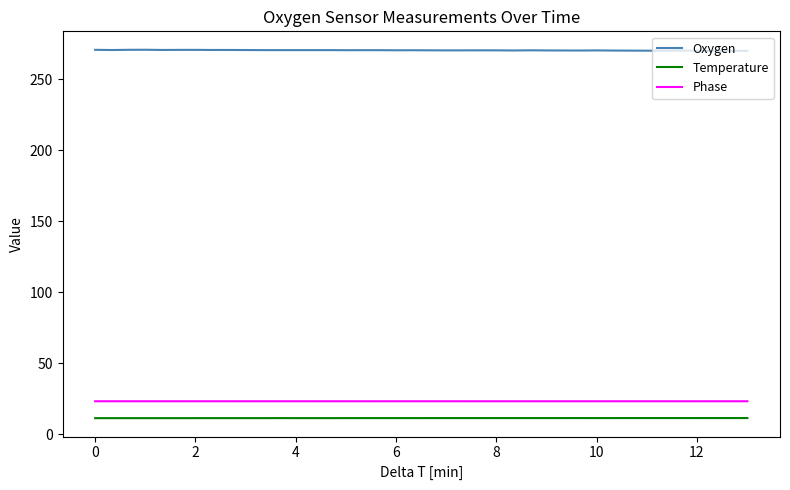

True or false: Oxygen and Phase intersect in this chart.

False